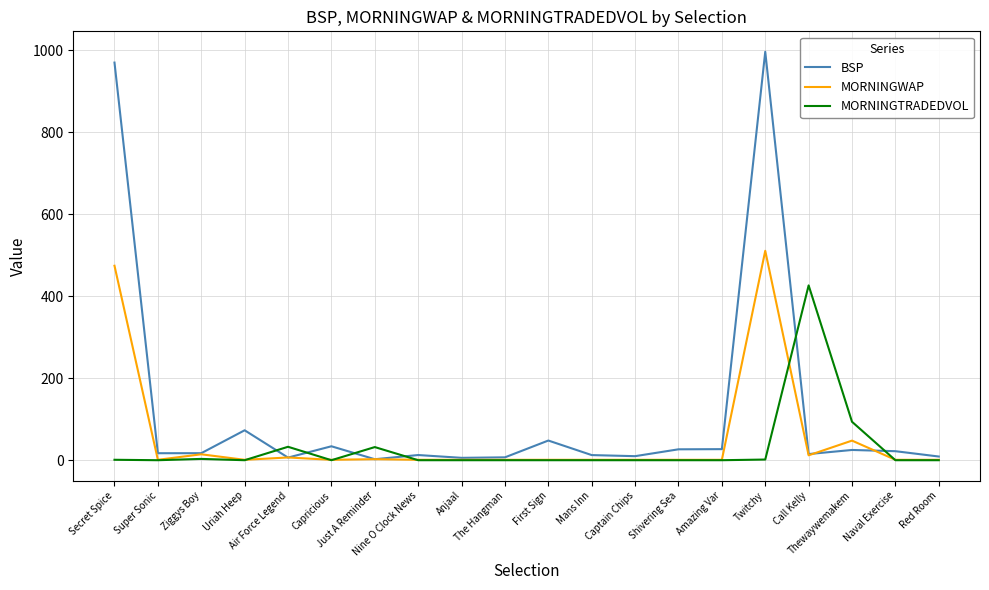

True or false: MORNINGTRADEDVOL has a value of 426.4 at Call Kelly.

True